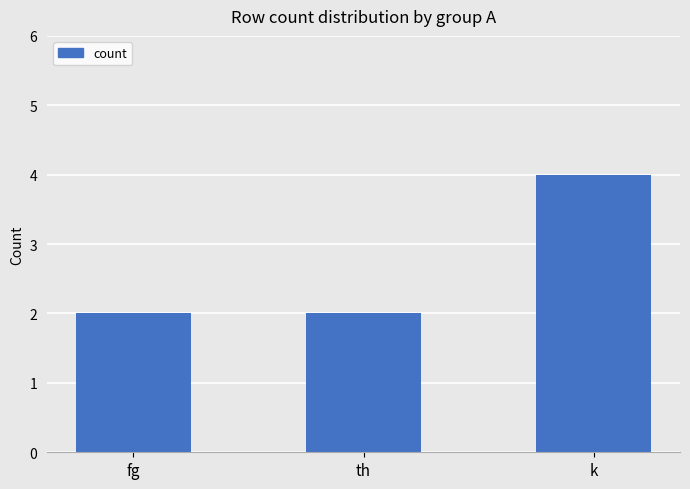

What is the label of the 2nd bar from the right?

th